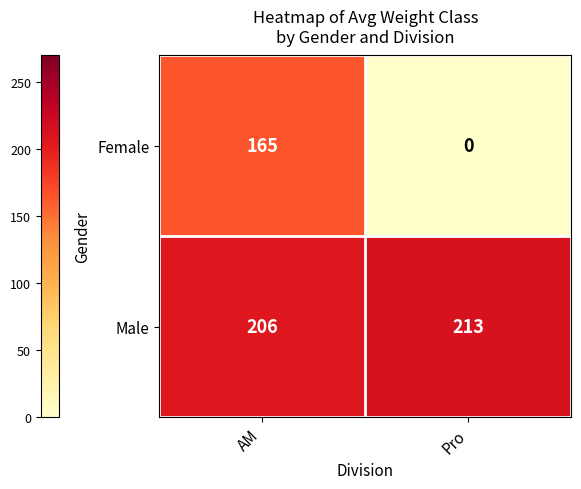

Reading left to right, what are all the values shown in this chart?

Female: 165	0
Male: 206	213